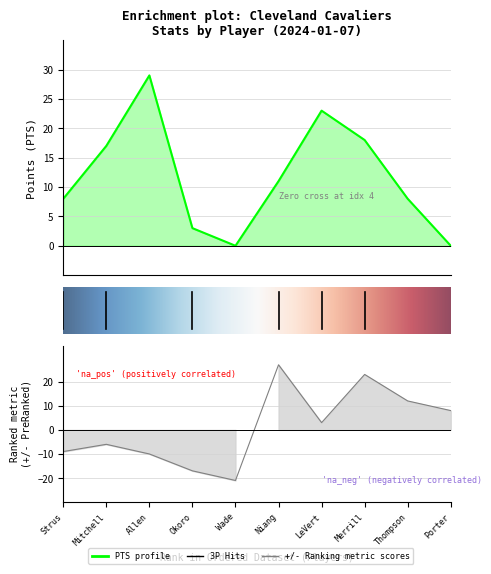

Read the PTS value at Okoro, to the nearest 5.

5